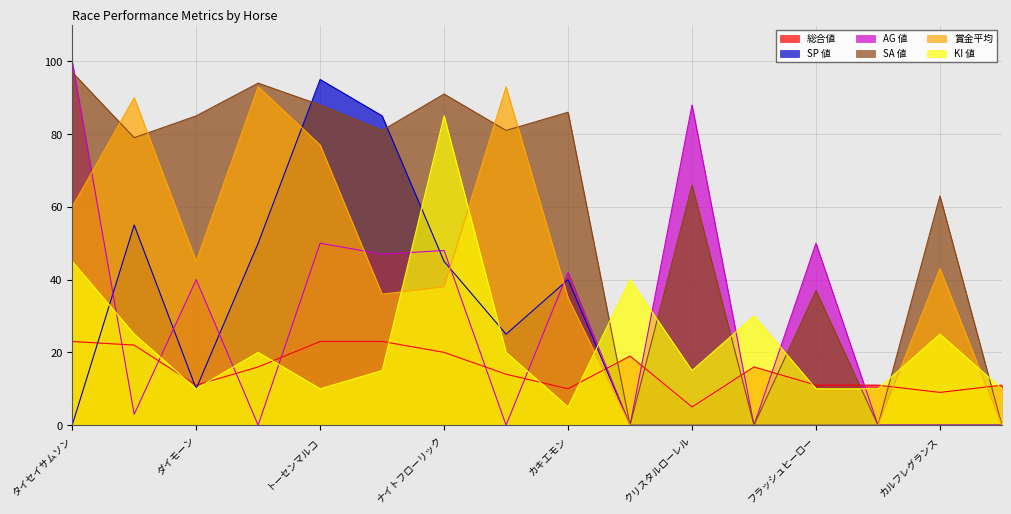

What is the difference between the maximum and minimum values in the 賞金平均 series?

93